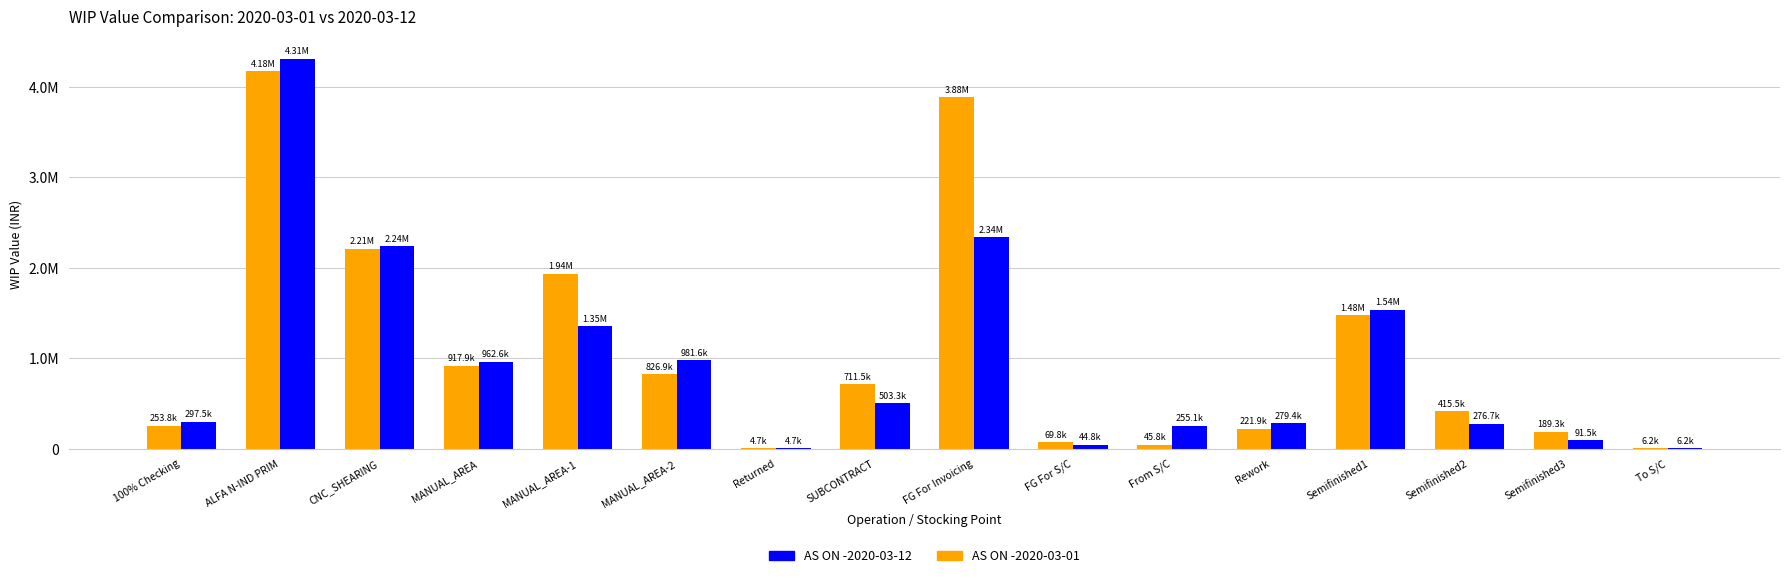

What is the total value across all series at MANUAL_AREA?

1880516.3